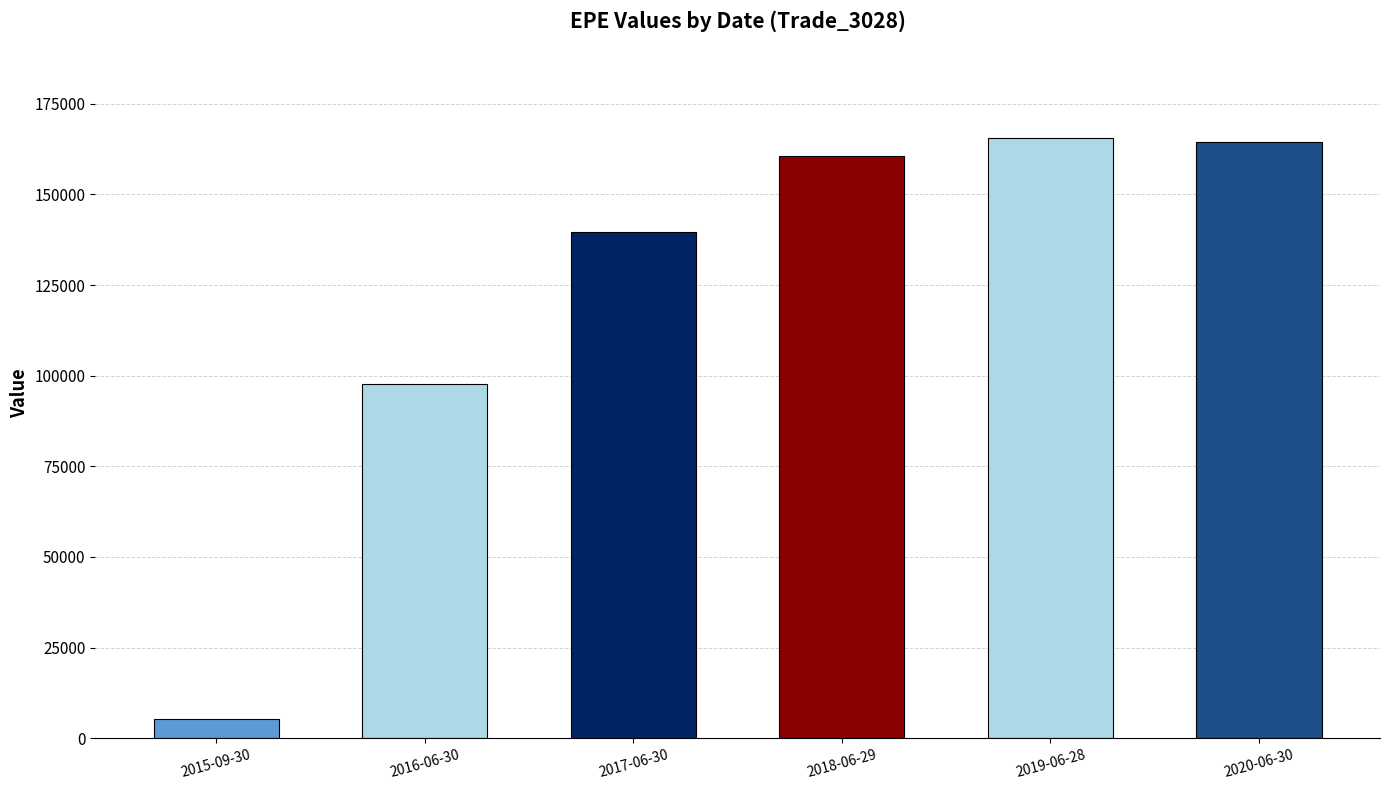

At which category does the chart reach its minimum across all series?

2015-09-30